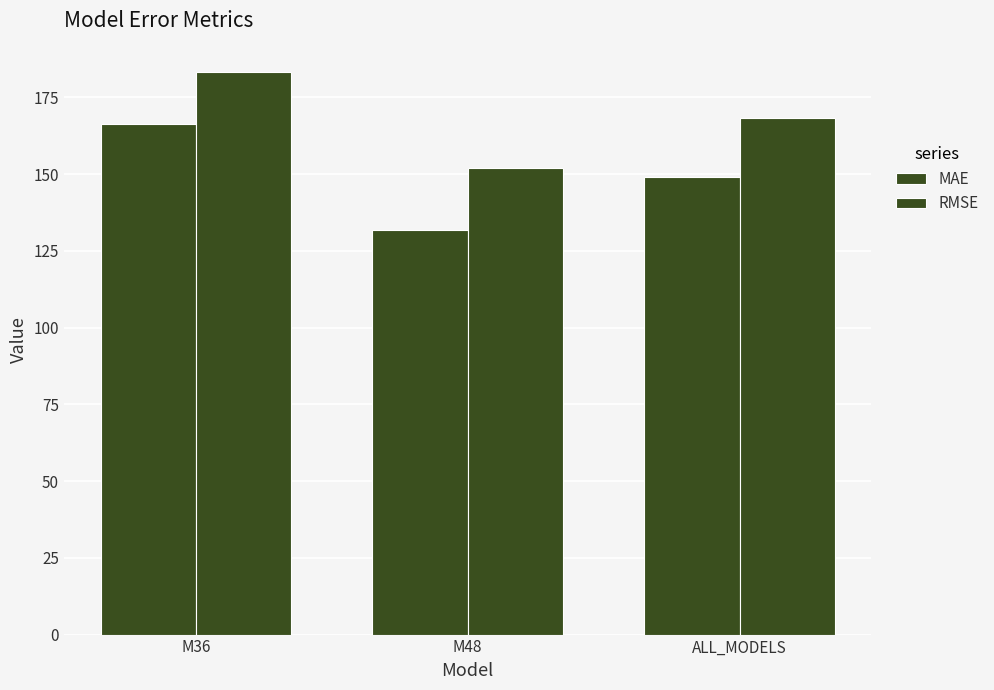

True or false: MAE has a value of 149.0 at ALL_MODELS.

True